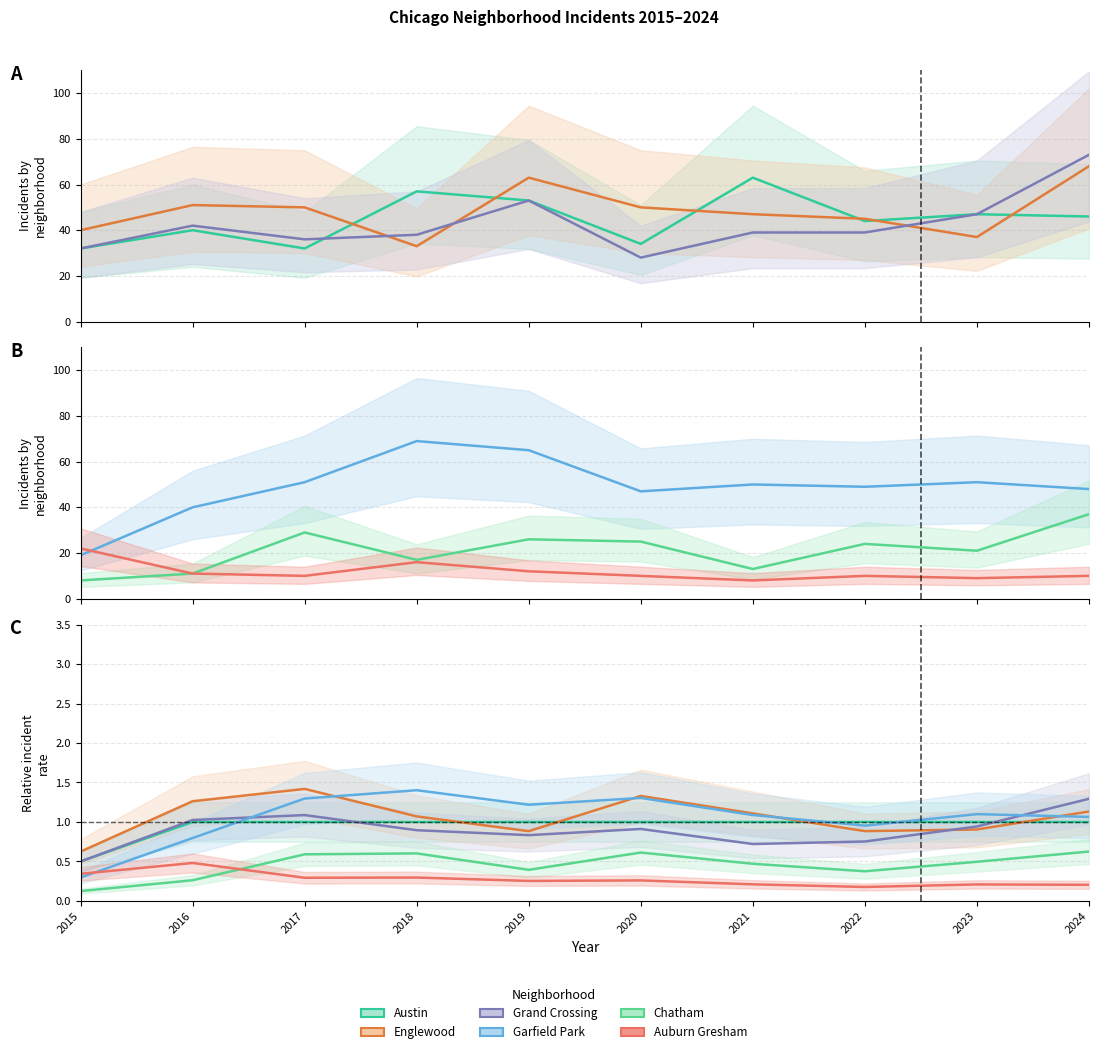

How many Auburn Gresham values are between 0 and 1?

10